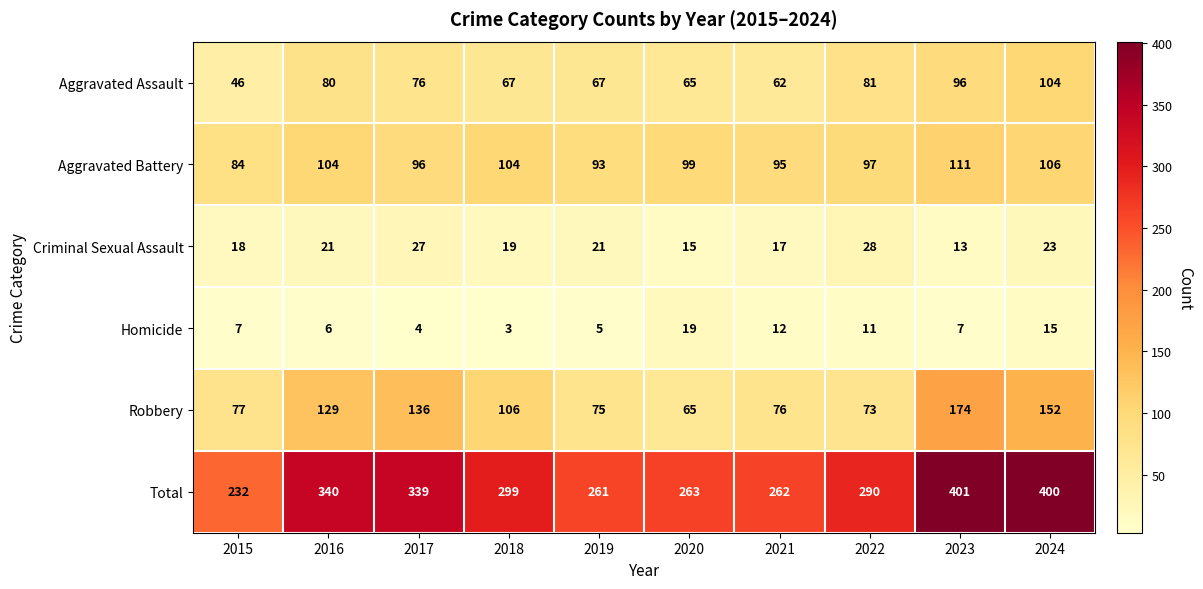

Which category has the lowest value across all series?

2018